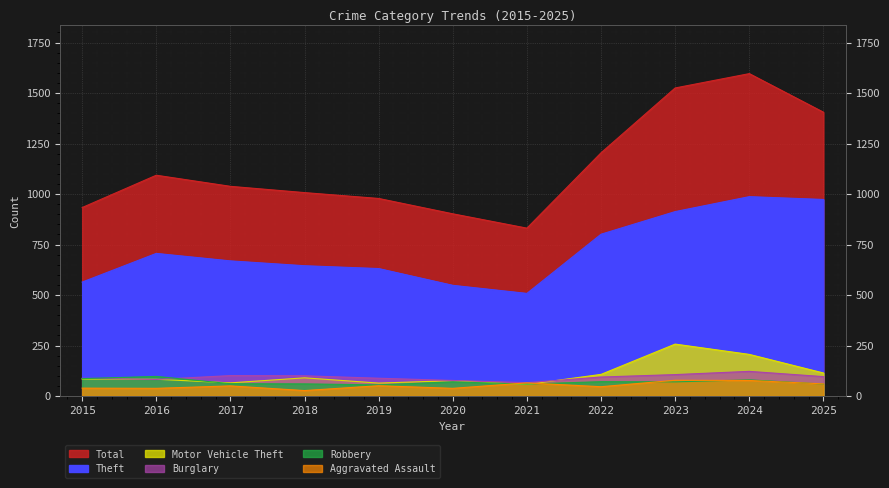

Which label corresponds to the smallest value in the chart?

2018